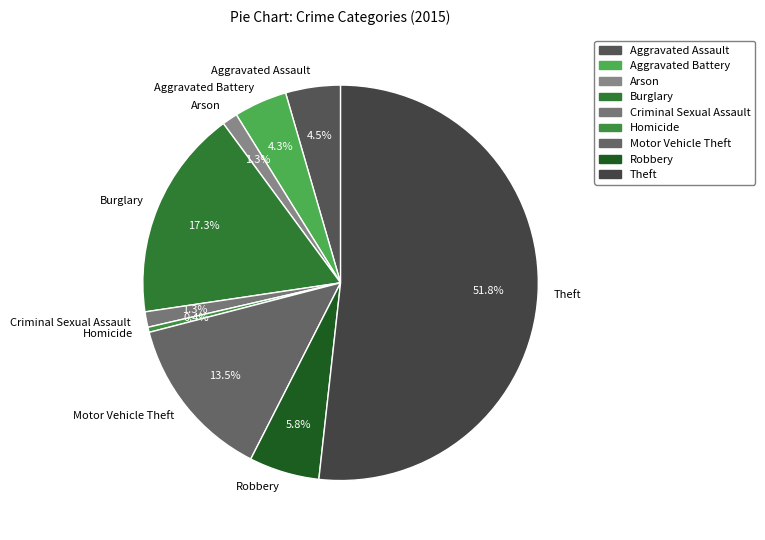

Is there a majority slice in this chart?

Yes